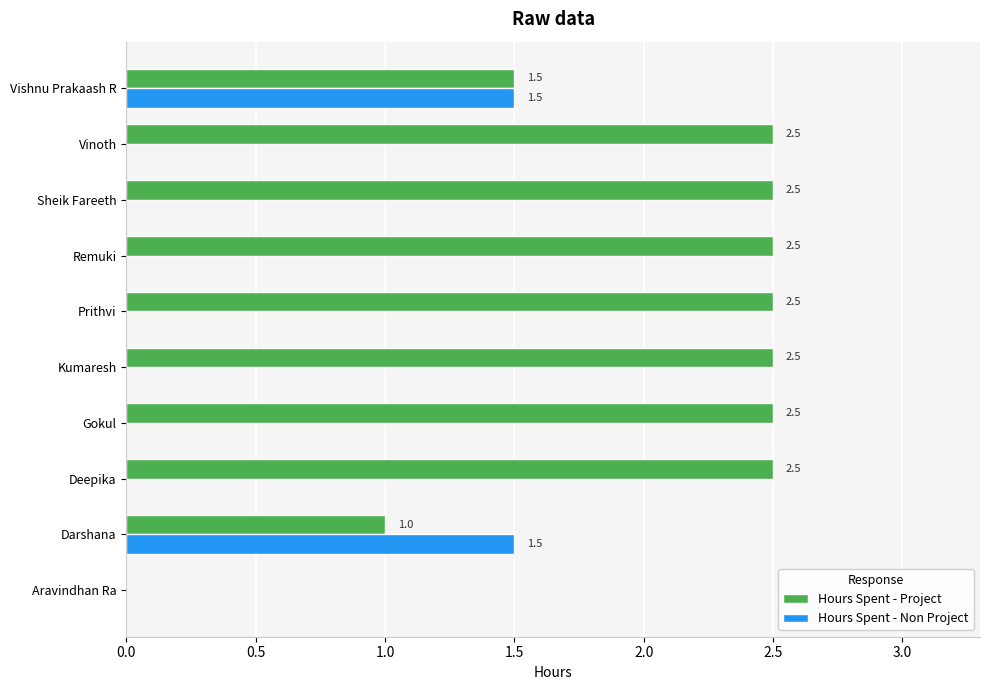

What is the maximum value shown in the chart?

2.5